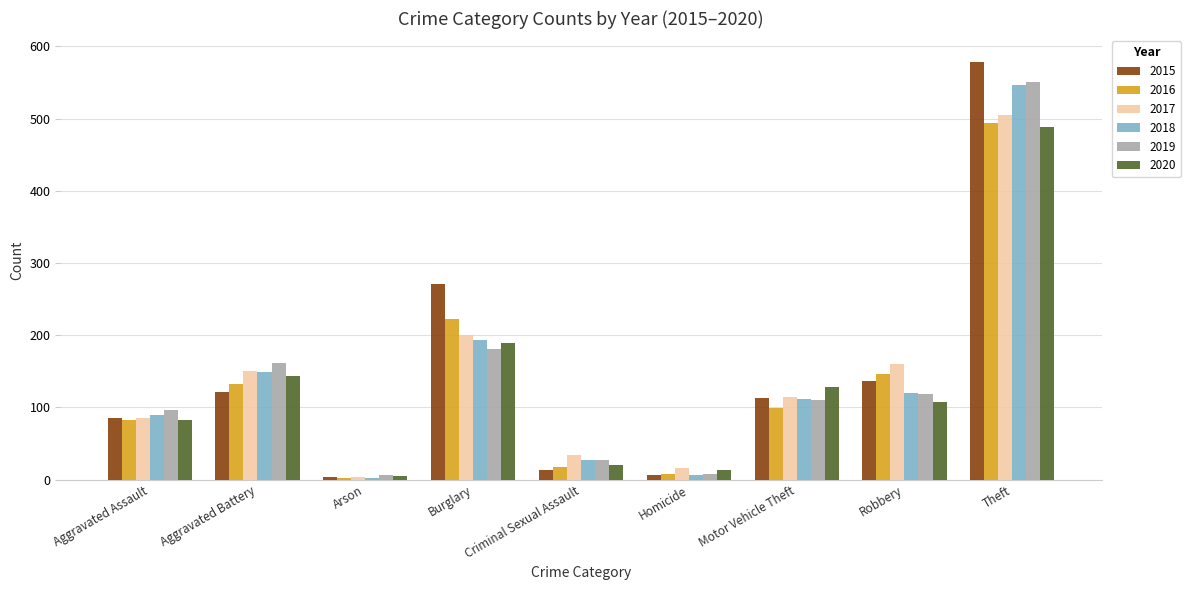

Which category has the highest value in the 2018 series?

Theft